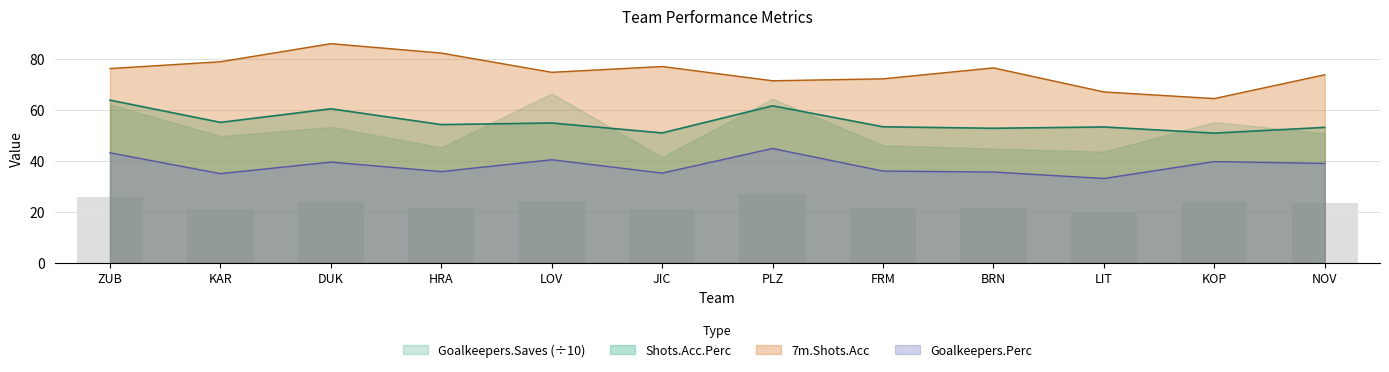

What value does the Shots.Acc.Perc series have at BRN?

52.8